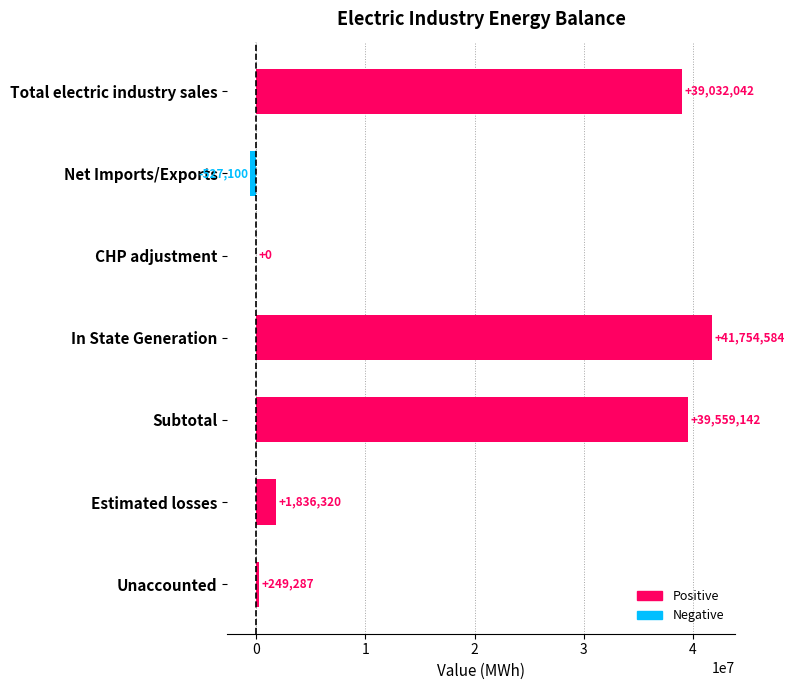

What is the greatest value displayed?

41754584